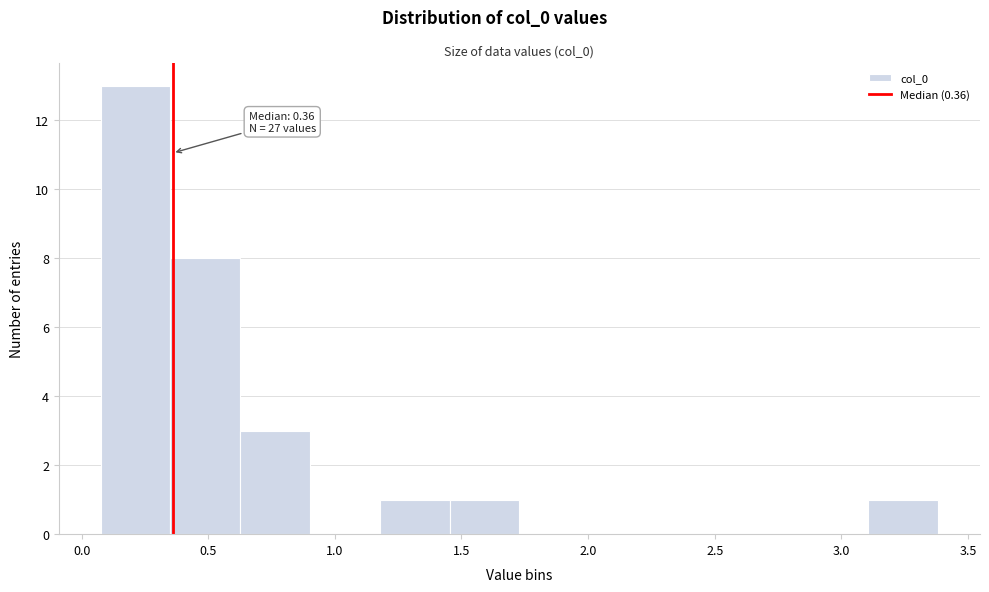

Which range on the x-axis has the tallest bar?

0.10 to 0.35